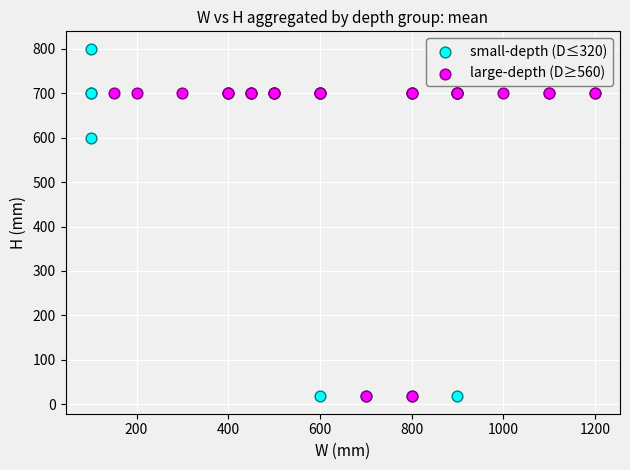

What are all the series names shown in the legend?

small-depth (D≤320), large-depth (D≥560)